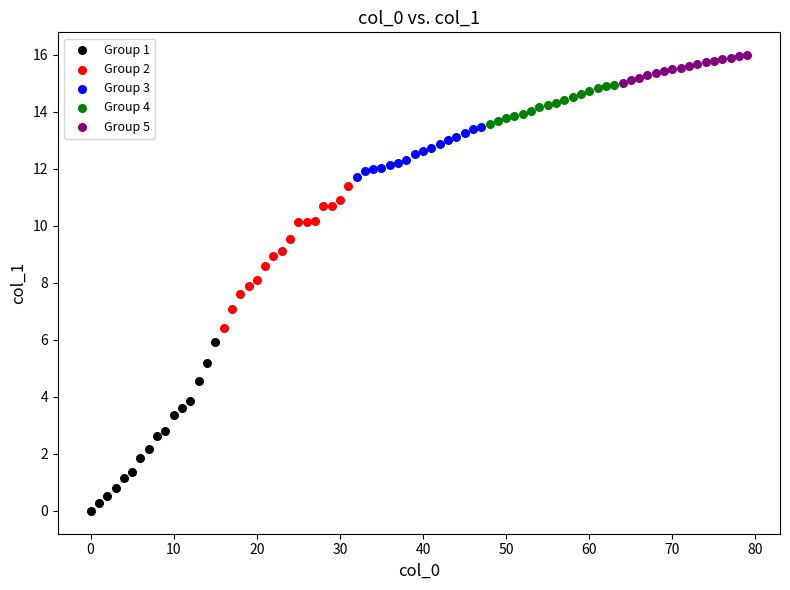

Which series contains the highest Y value?

Group 5